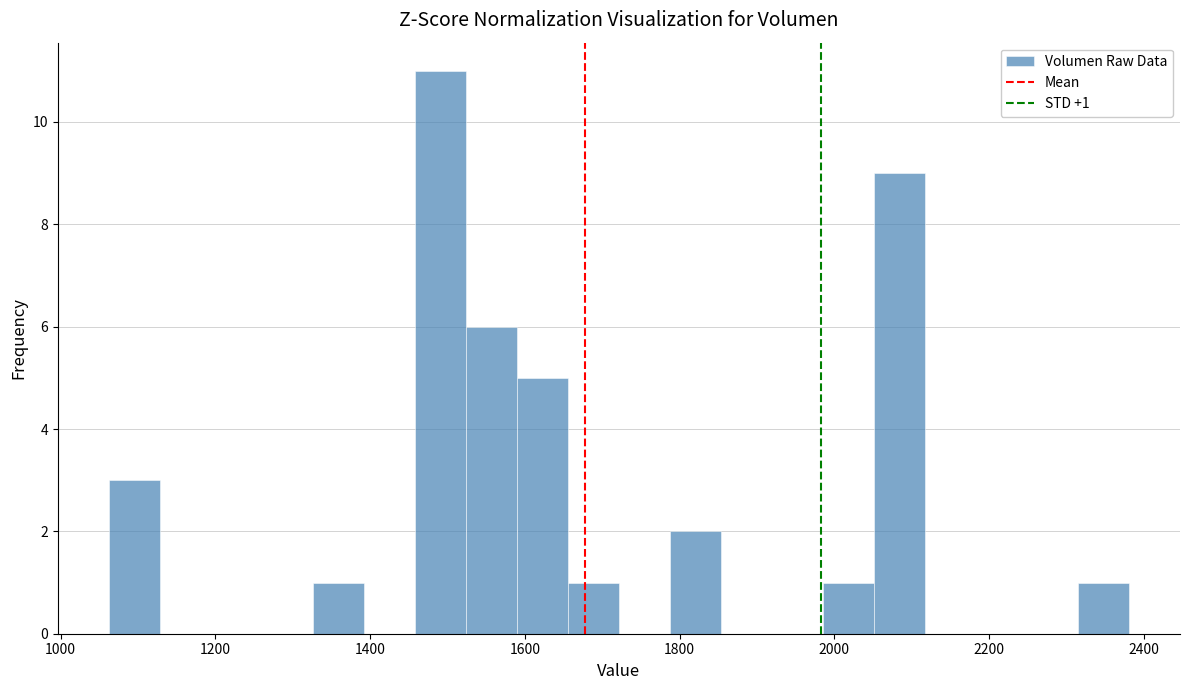

Read against the x-axis, roughly where is the centre of the tallest bar?

1500